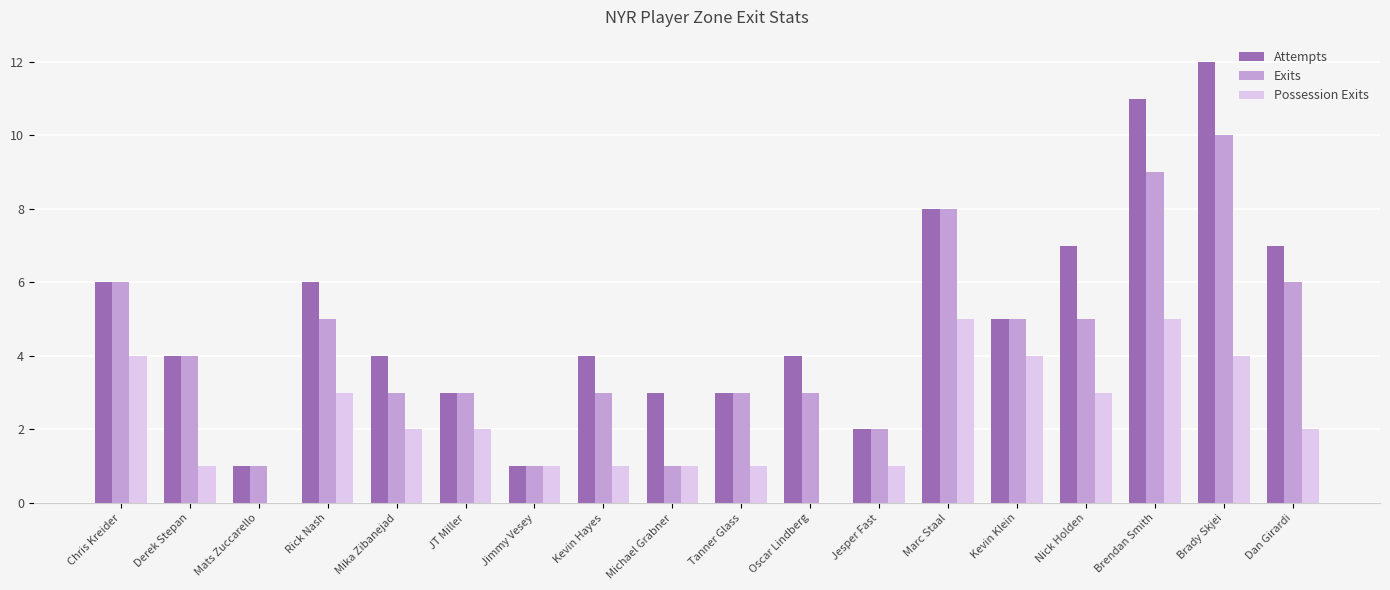

True or false: Attempts has a value of 6 at Rick Nash.

True